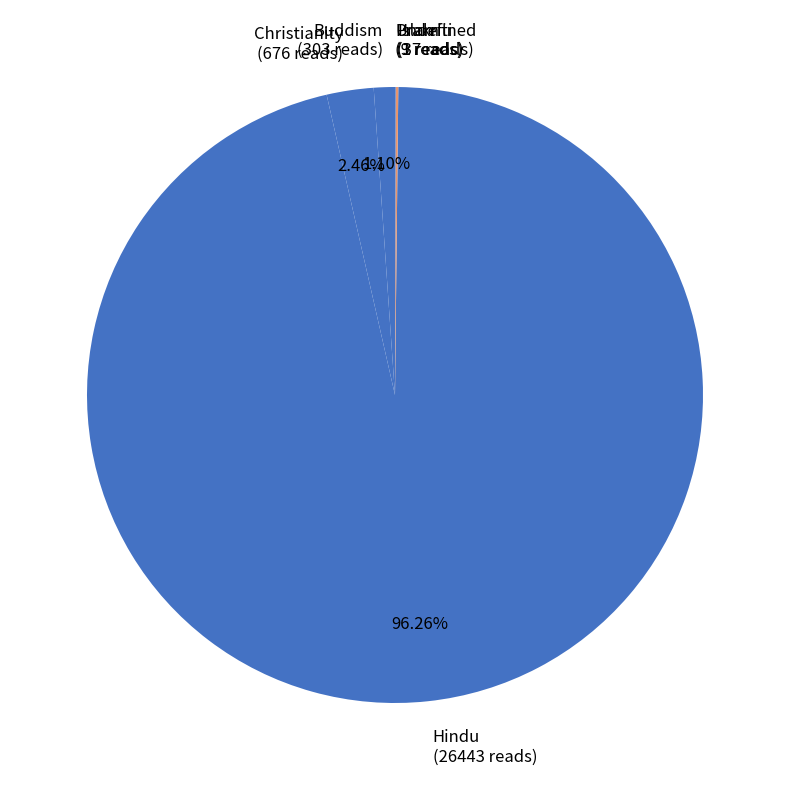

Is there any slice that represents more than half of the pie?

Yes